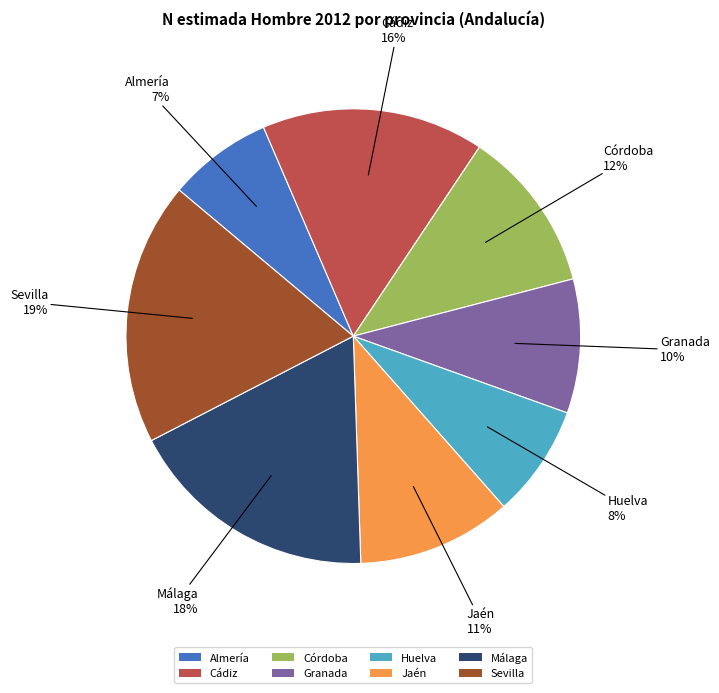

Rank the categories by value from highest to lowest.

Sevilla, Málaga, Cádiz, Córdoba, Jaén, Granada, Huelva, Almería